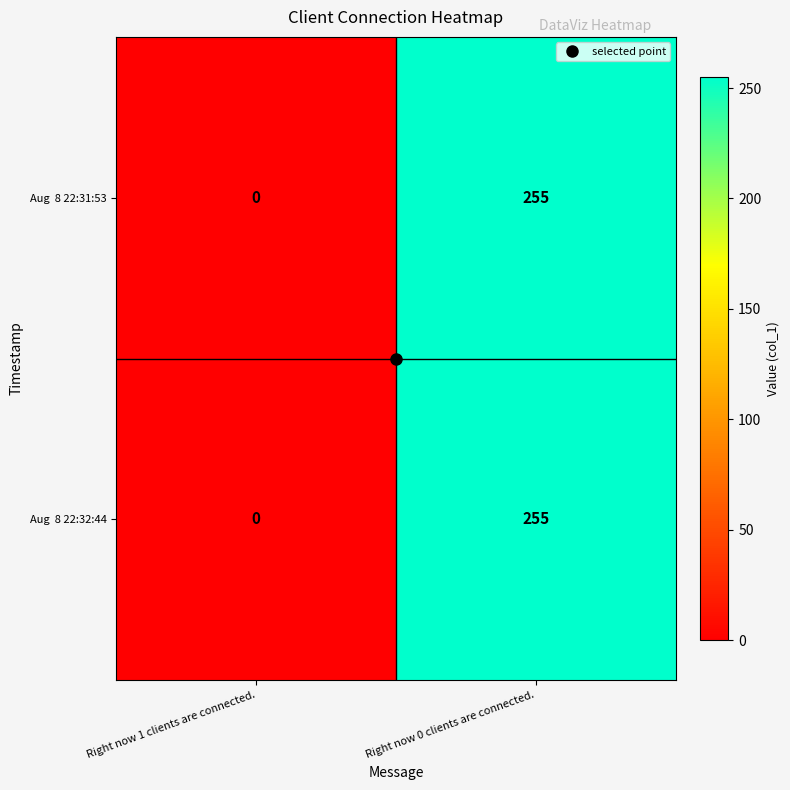

What is the maximum value shown in the chart?

255